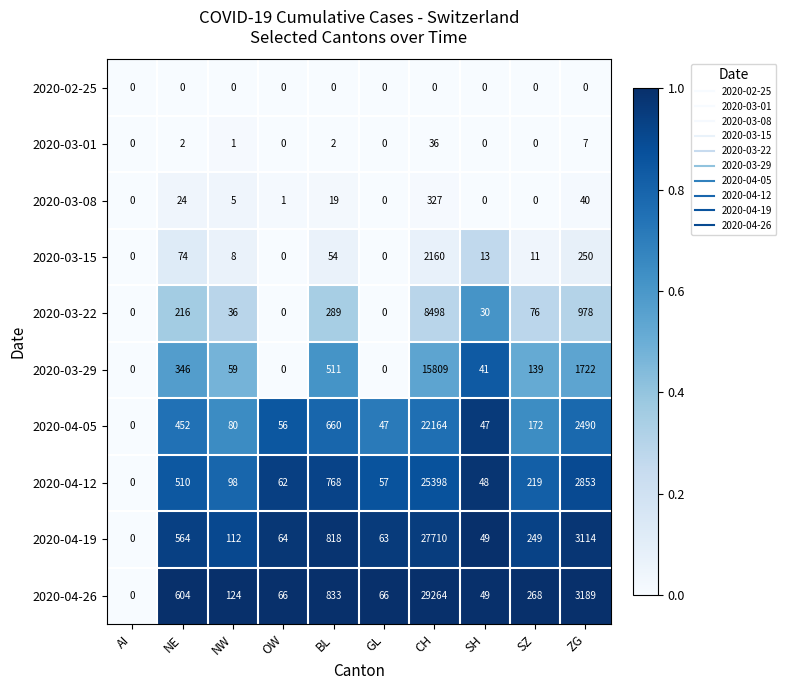

Which series changed the most between NE and OW?

2020-04-26